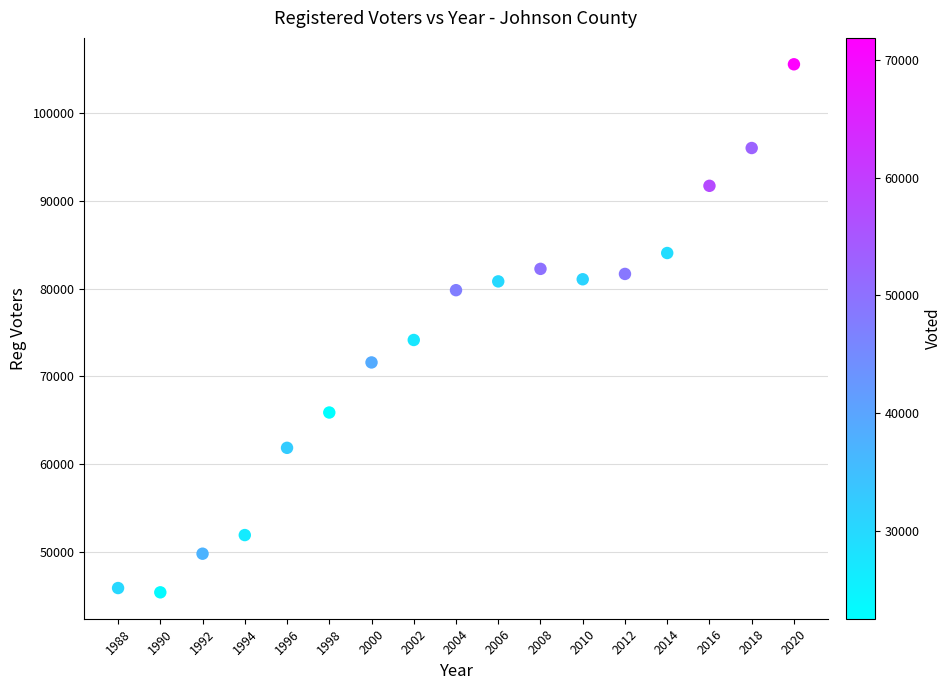

What Y value in the scatter plot is closest to 75486?

74156